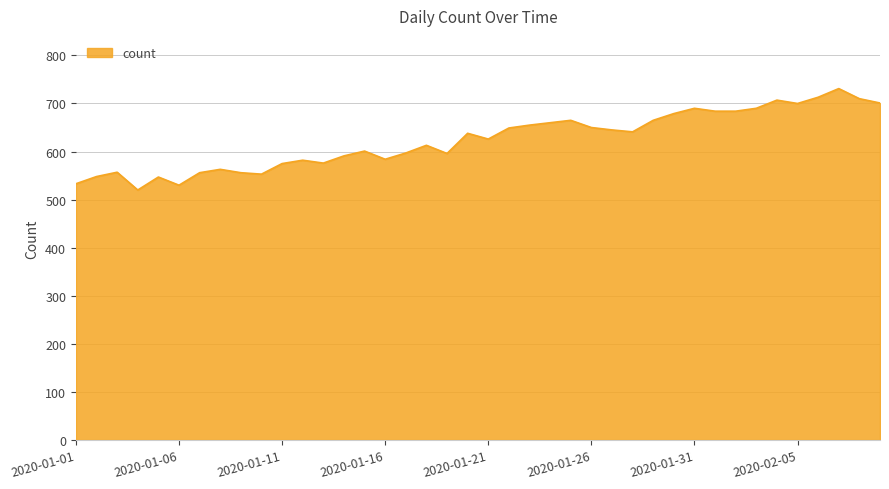

What is the difference between the maximum and minimum values?

211